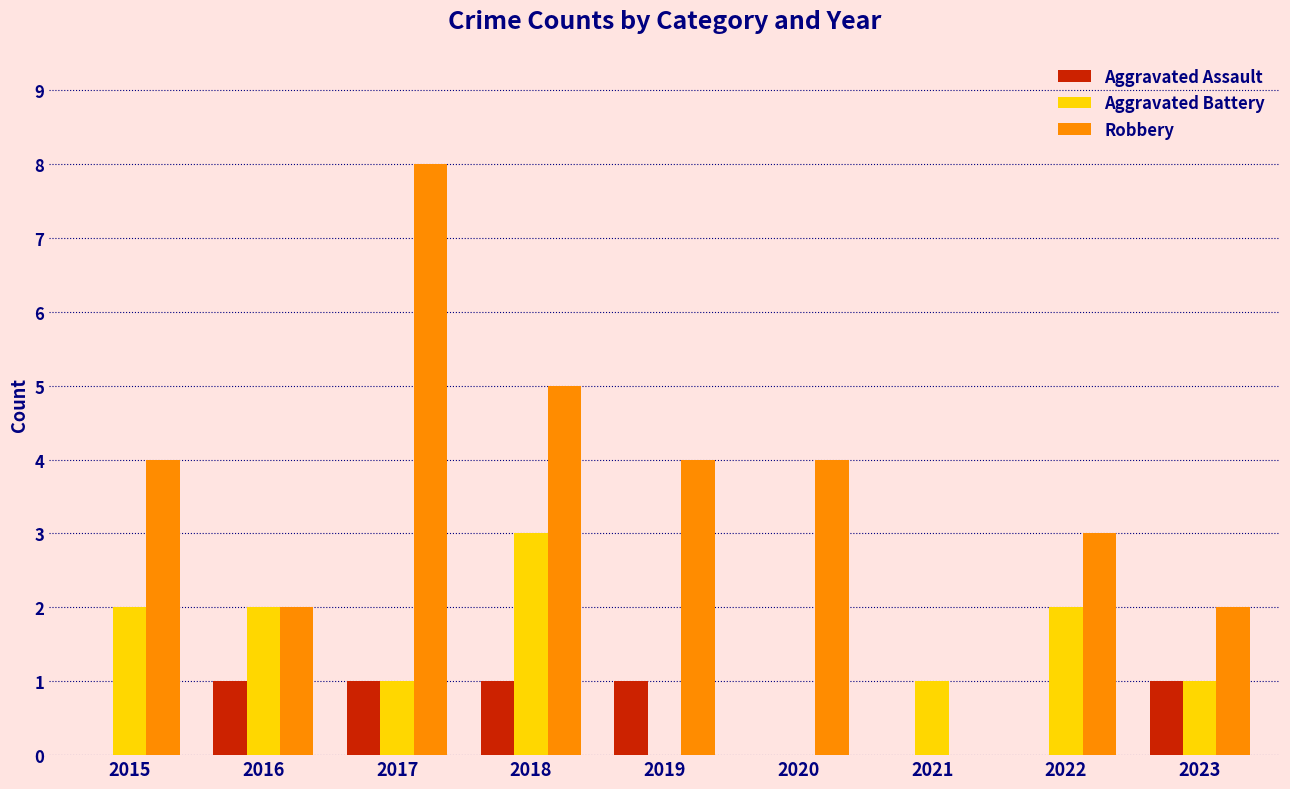

Which series has the widest spread of values?

Robbery